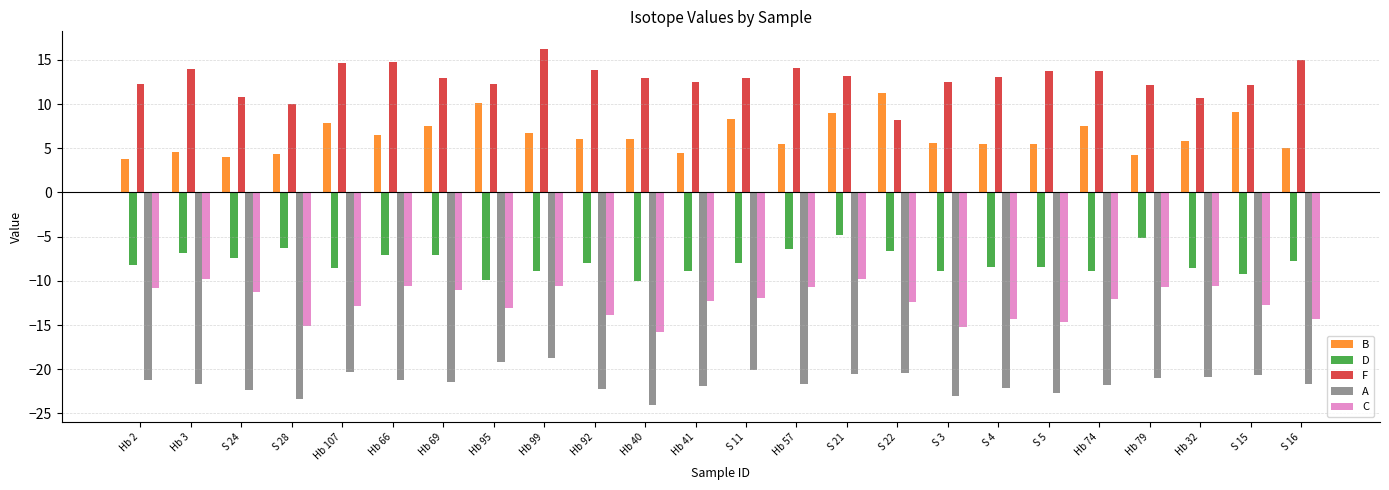

What is the minimum value for D?

-10.1